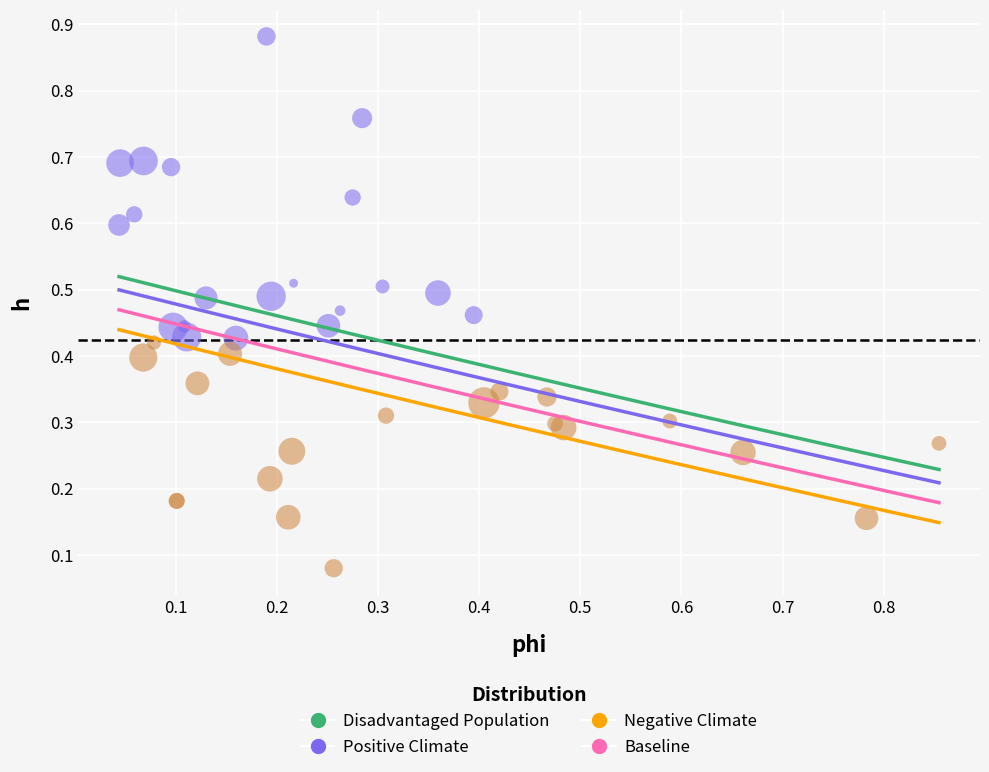

Which series reaches the minimum Y coordinate?

Negative Climate